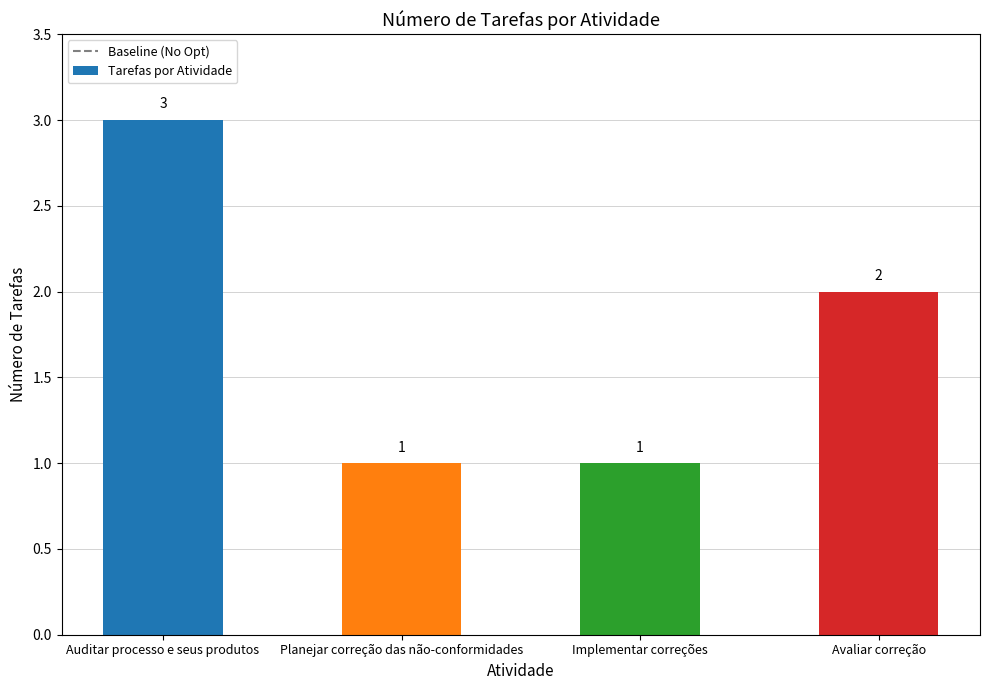

What position from the right is Implementar correções?

2